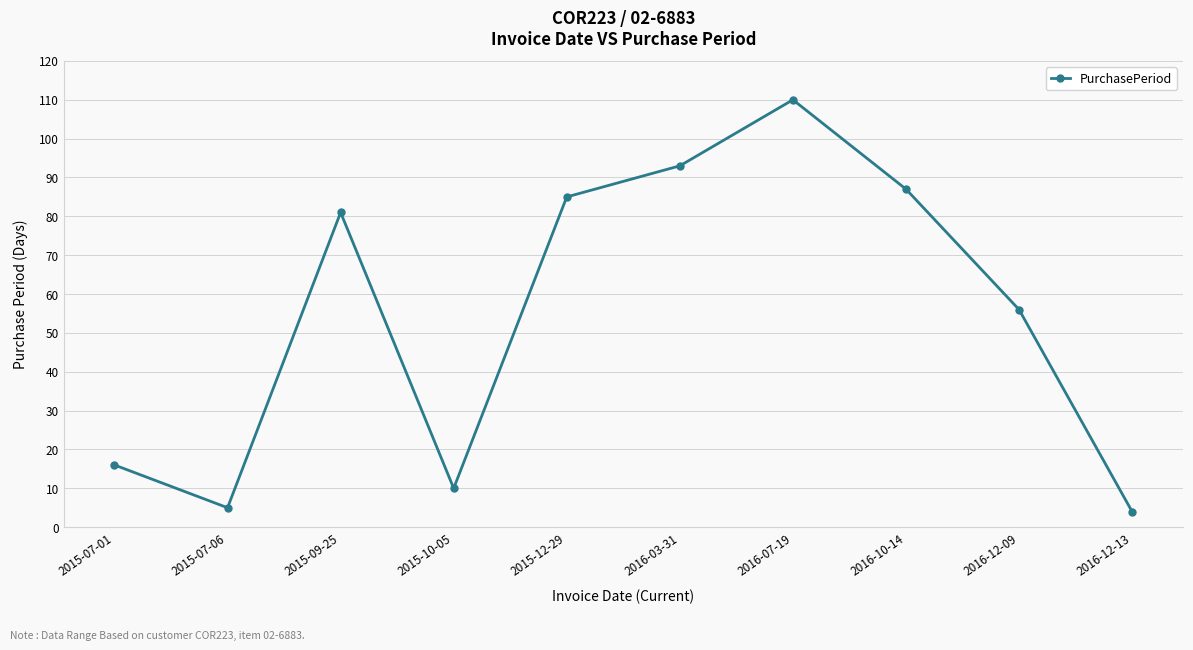

Which has a higher value, 2016-07-19 or 2016-03-31?

2016-07-19